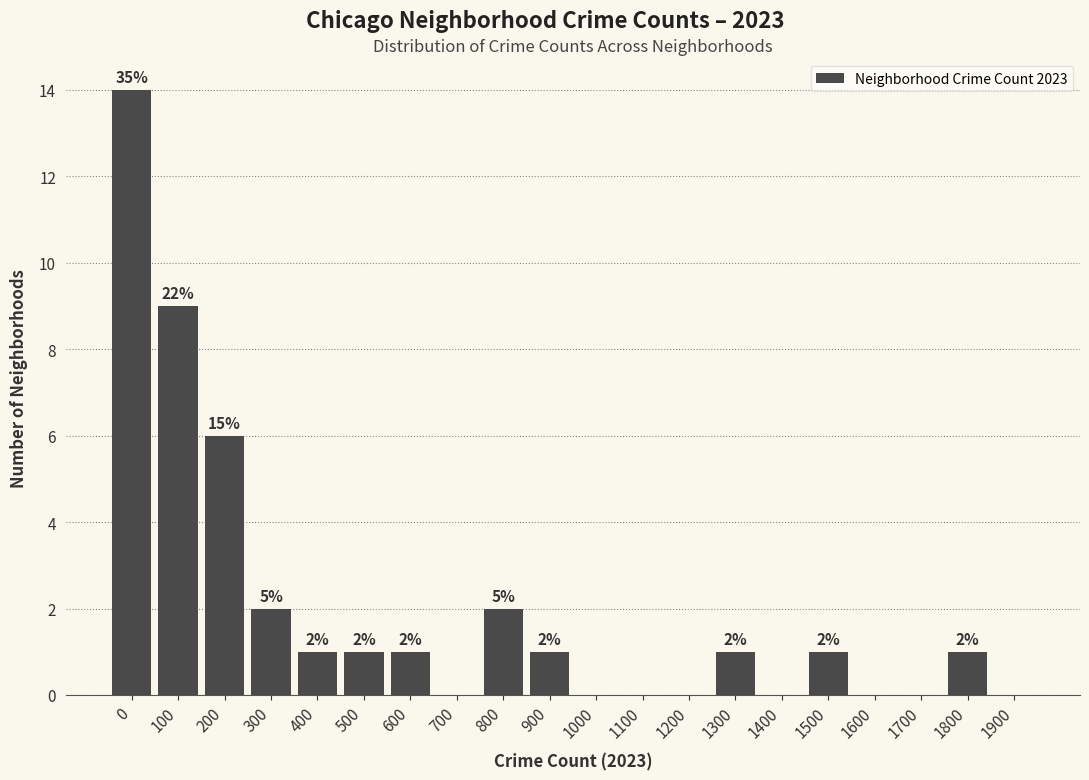

Reading left to right, list all the values displayed in this chart.

0=14	100=9	200=6	300=2	400=1	500=1	600=1	700=0	800=2	900=1	1000=0	1100=0	1200=0	1300=1	1400=0	1500=1	1600=0	1700=0	1800=1	1900=0